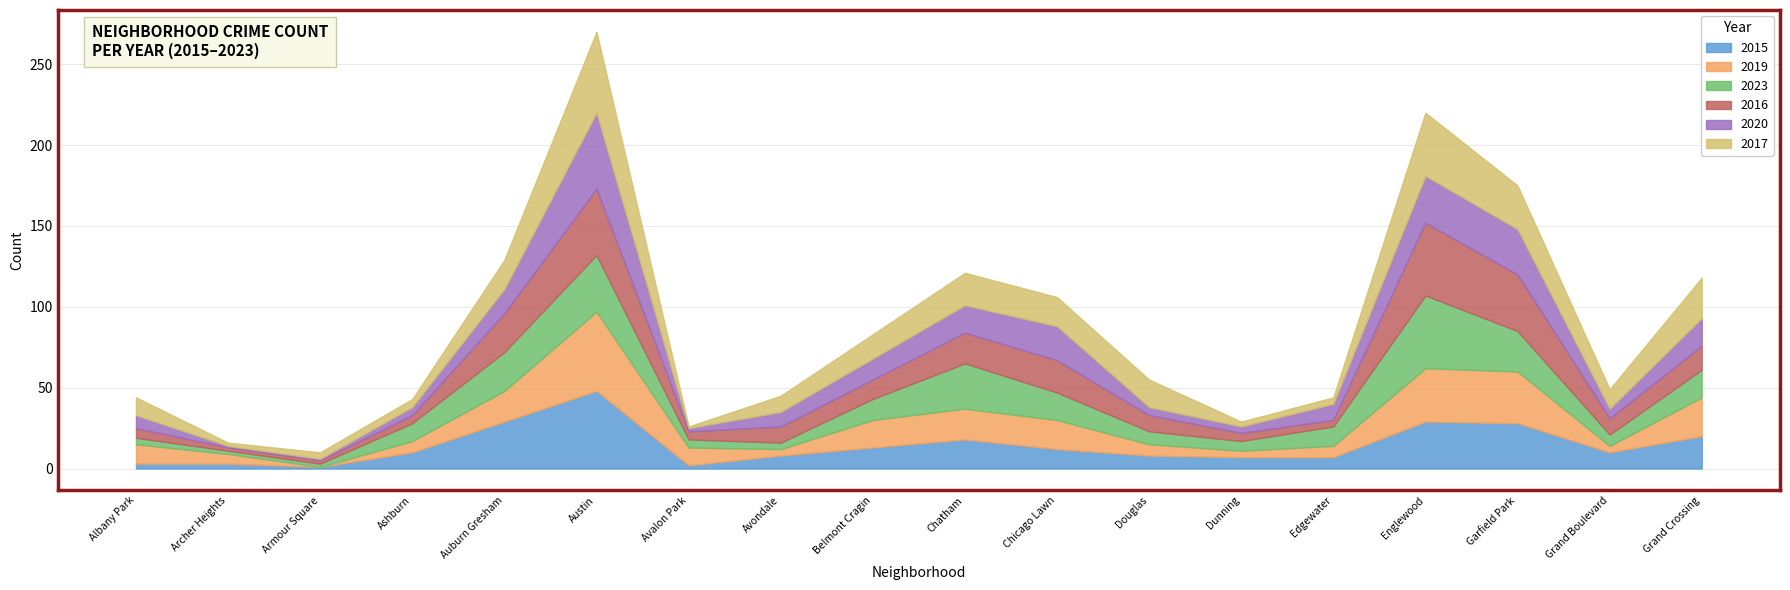

At which category is the sum across all series the highest?

Austin